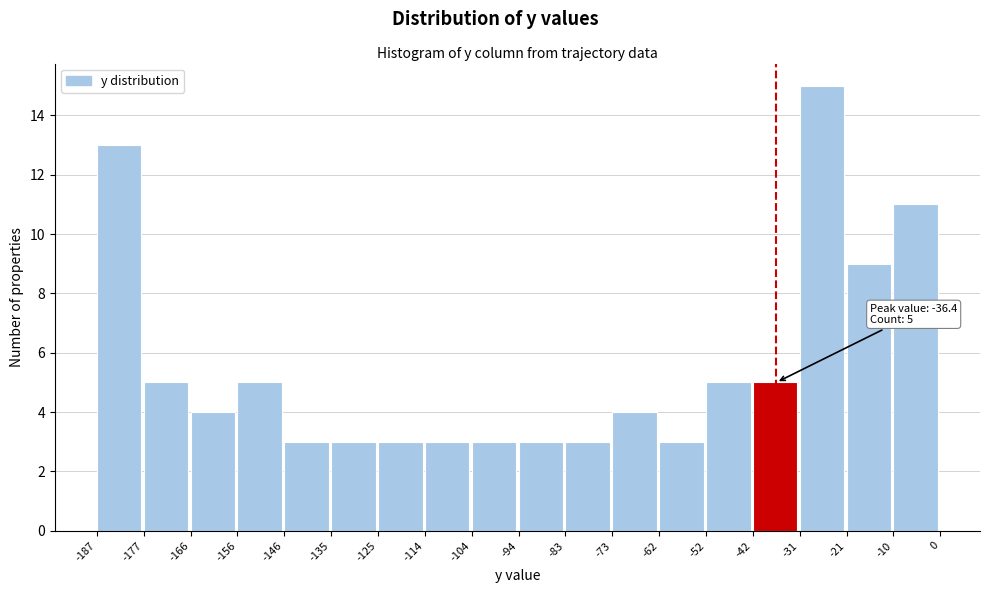

Over which range of the x-axis is the bar tallest?

-31 to -21